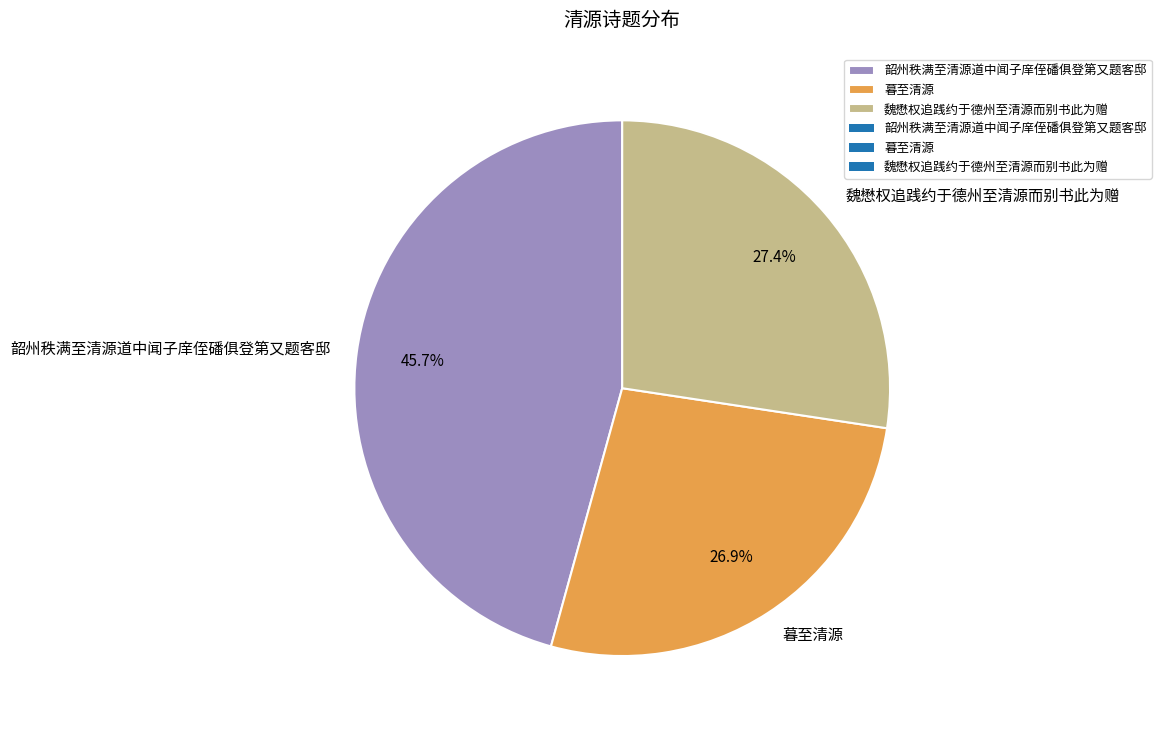

Which category has the biggest portion of the pie?

韶州秩满至清源道中闻子庠侄磻俱登第又题客邸